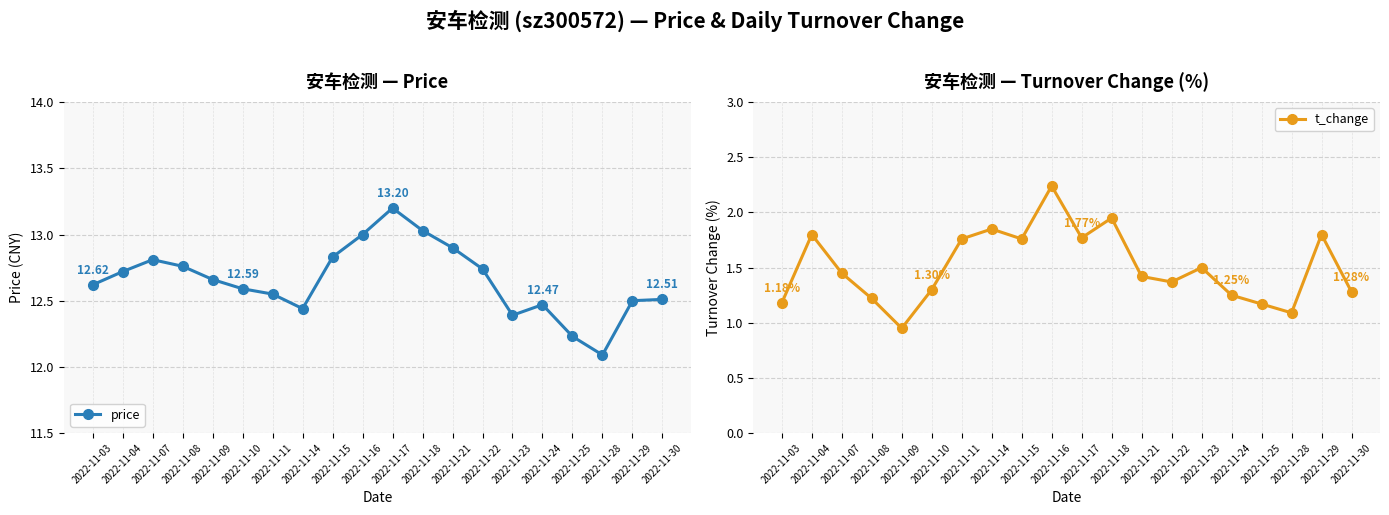

Reading left to right, extract all data points from this chart.

price: 2022-11-03=12.6	2022-11-04=12.7	2022-11-07=12.8	2022-11-08=12.8	2022-11-09=12.7	2022-11-10=12.6	2022-11-11=12.6	2022-11-14=12.4	2022-11-15=12.8	2022-11-16=13.0	2022-11-17=13.2	2022-11-18=13.0	2022-11-21=12.9	2022-11-22=12.7	2022-11-23=12.4	2022-11-24=12.5	2022-11-25=12.2	2022-11-28=12.1	2022-11-29=12.5	2022-11-30=12.5
t_change: 2022-11-03=1.2	2022-11-04=1.8	2022-11-07=1.4	2022-11-08=1.2	2022-11-09=0.9	2022-11-10=1.3	2022-11-11=1.8	2022-11-14=1.9	2022-11-15=1.8	2022-11-16=2.2	2022-11-17=1.8	2022-11-18=1.9	2022-11-21=1.4	2022-11-22=1.4	2022-11-23=1.5	2022-11-24=1.2	2022-11-25=1.2	2022-11-28=1.1	2022-11-29=1.8	2022-11-30=1.3